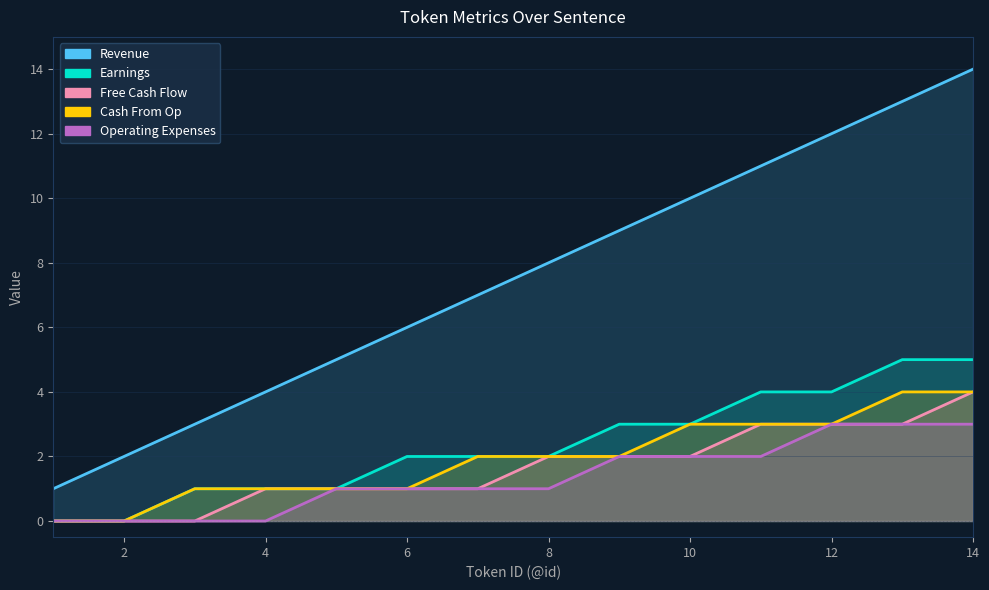

Between 2 and 6, which series saw the biggest shift?

Revenue